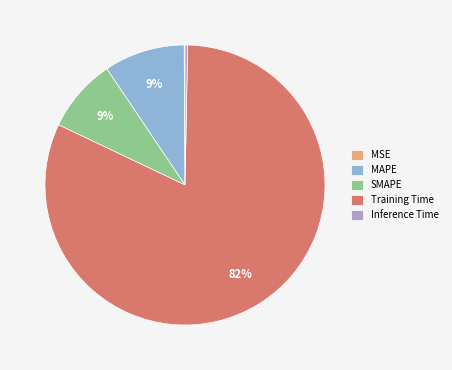

Is the sum of Inference Time and Training Time greater than half?

Yes